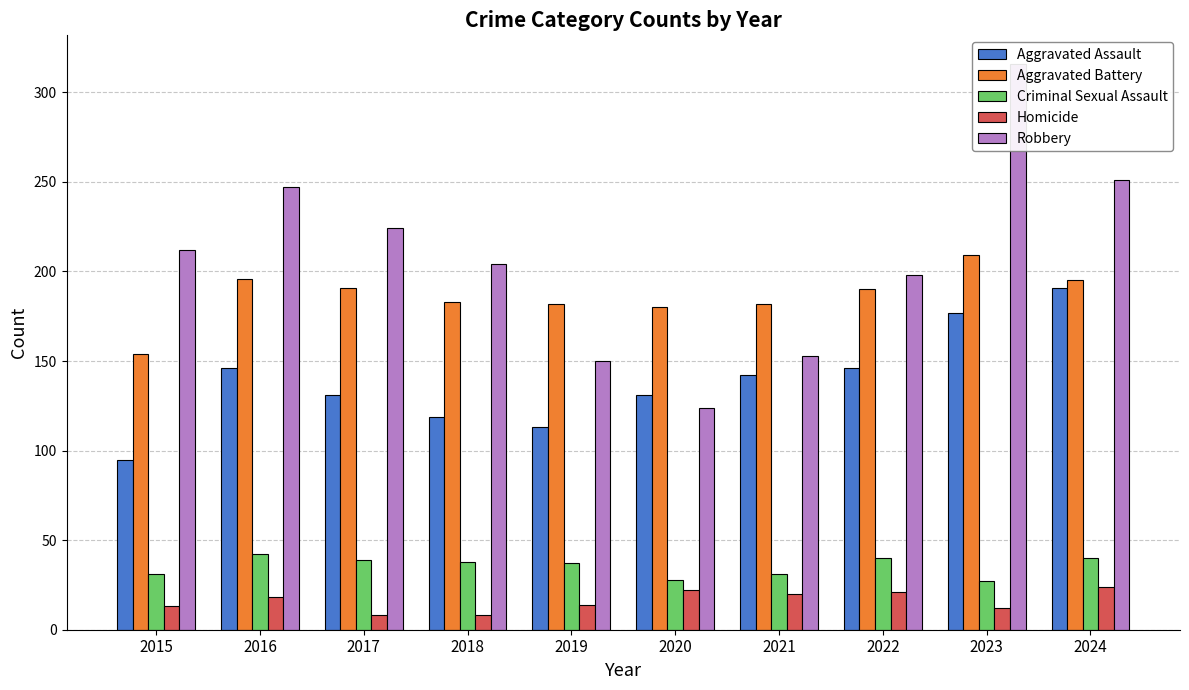

What is the difference between the second highest and second lowest values in the Homicide series?

14